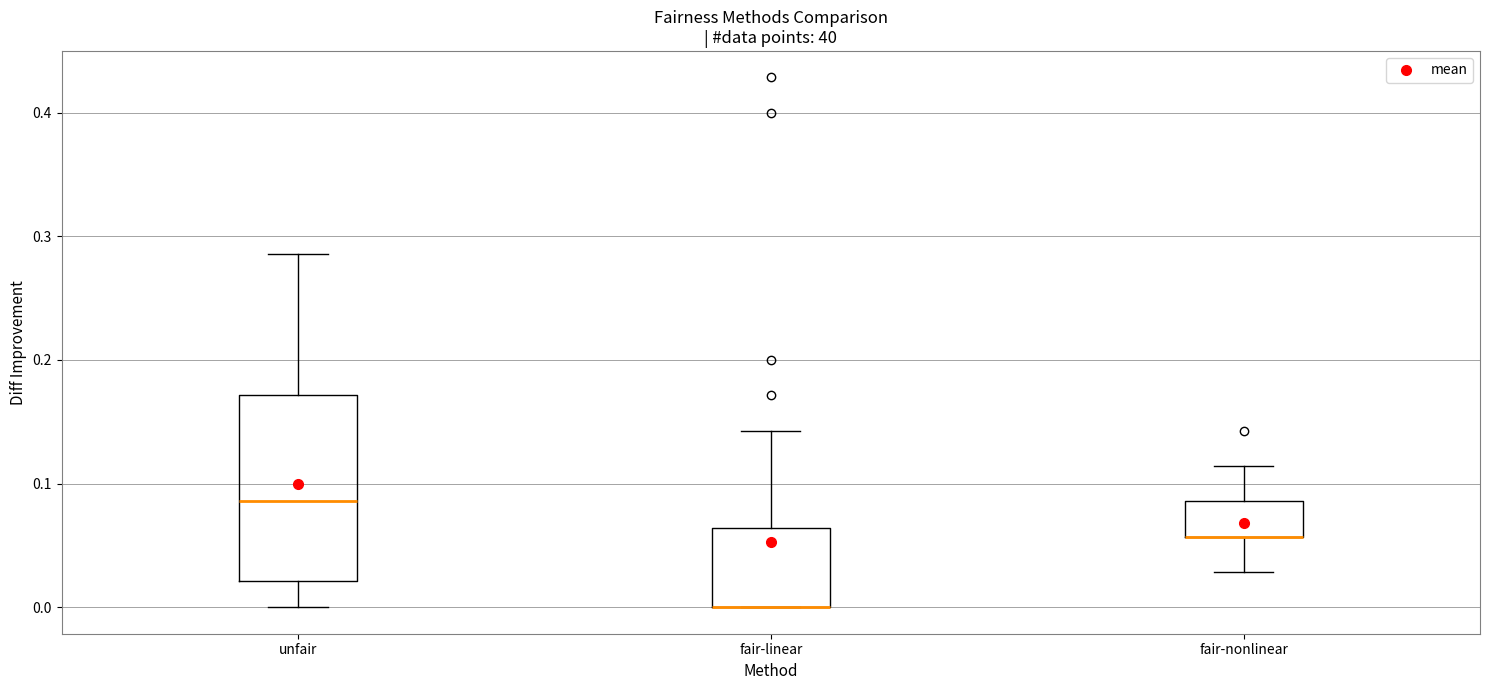

Where is the lower edge of the box for fair-linear on the y-axis? The values are not printed on the chart, so give them approximately, as read against the axis.

0.00